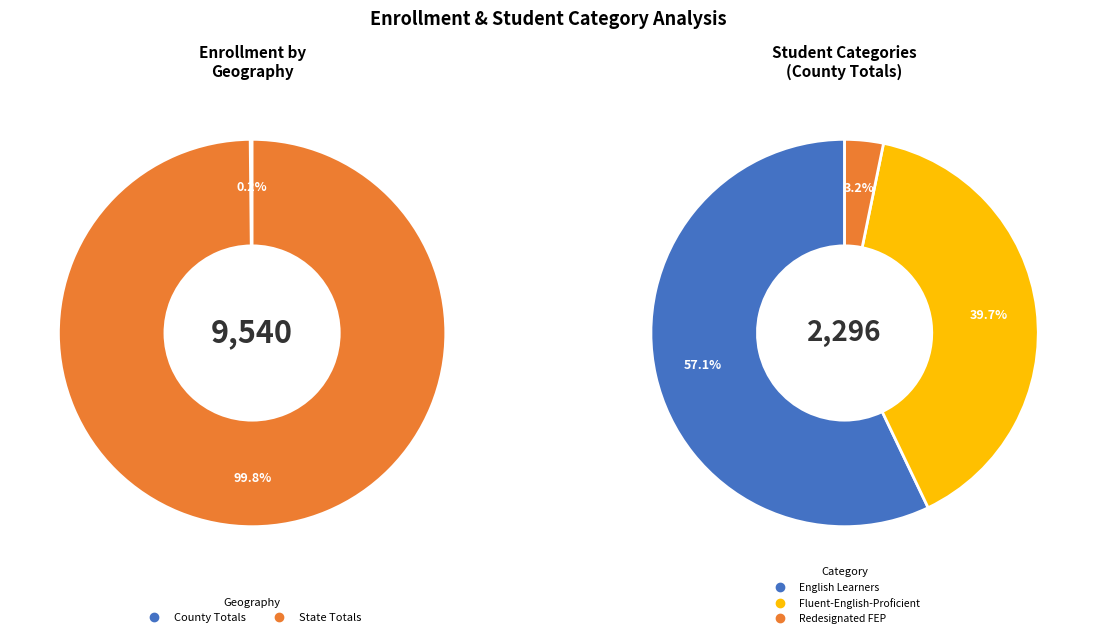

To the nearest percent, what is the average slice percentage?

50%